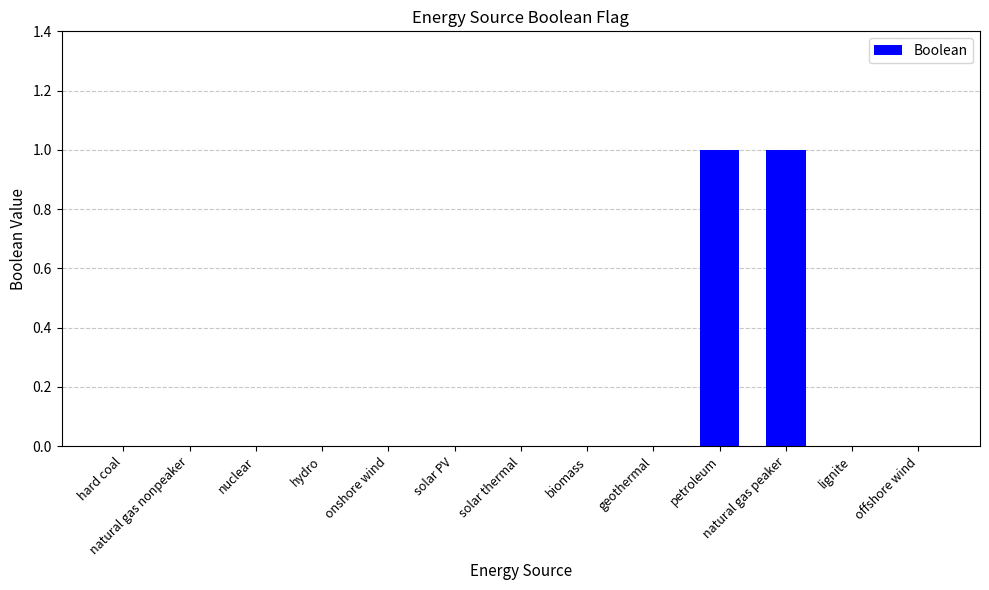

The value at petroleum is 1. True or false?

True